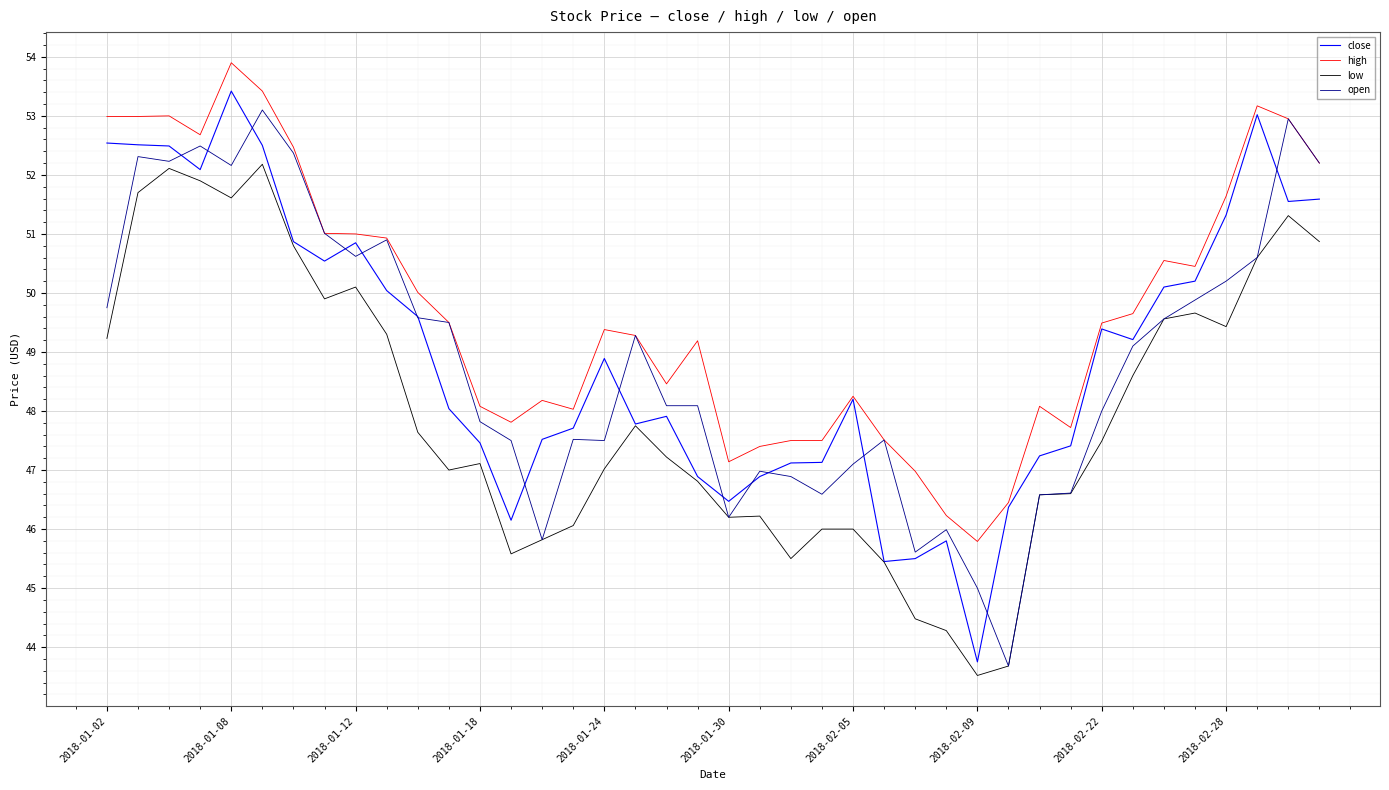

What is the minimum value shown in the chart?

43.5